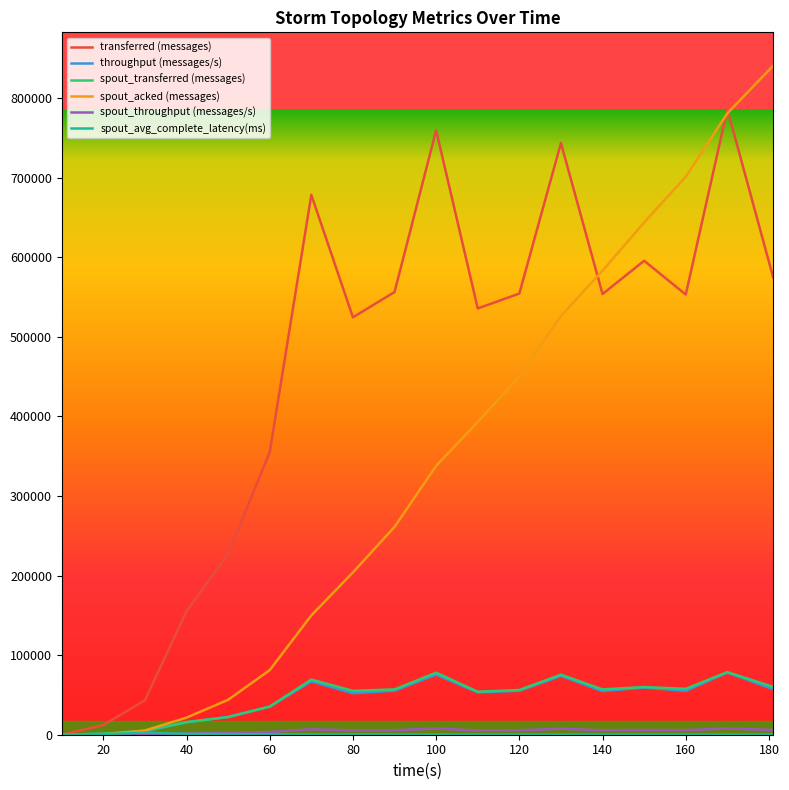

What is the maximum value for spout_acked (messages)?

840360.0